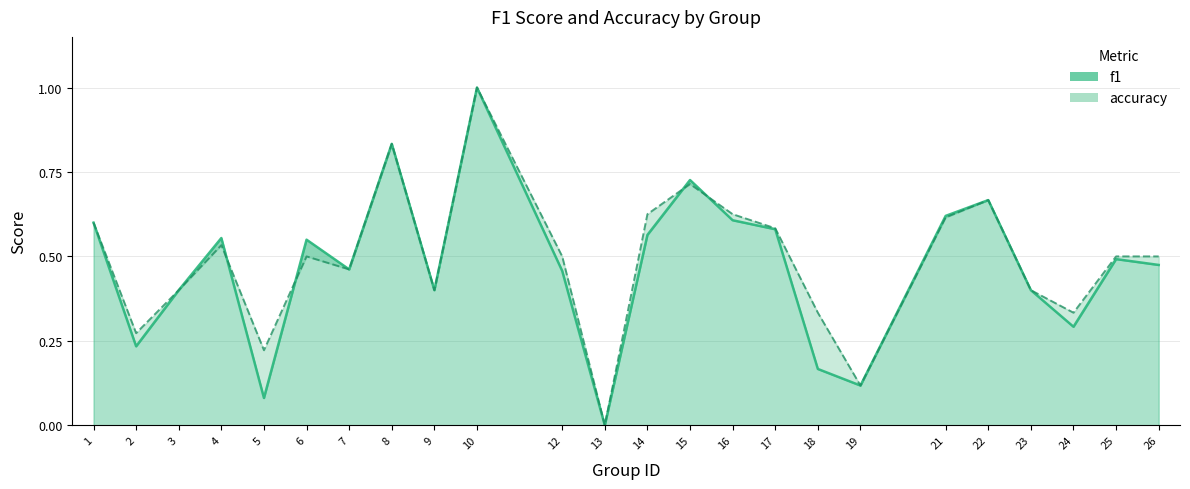

Which label corresponds to the largest value in the chart?

10